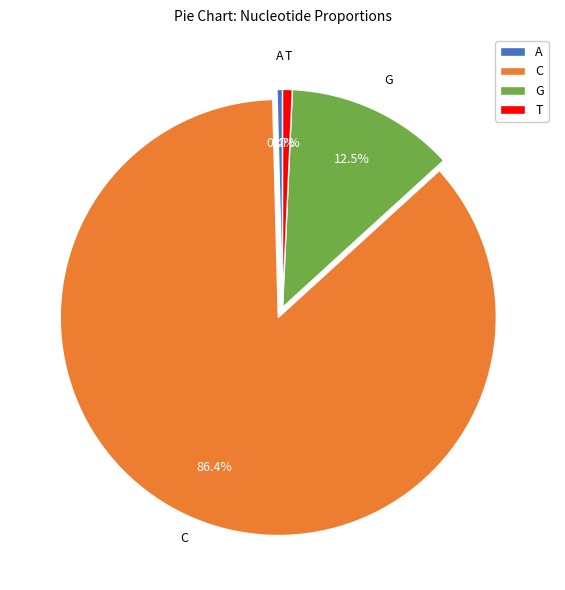

The C slice represents 76% of the pie. True or false?

False